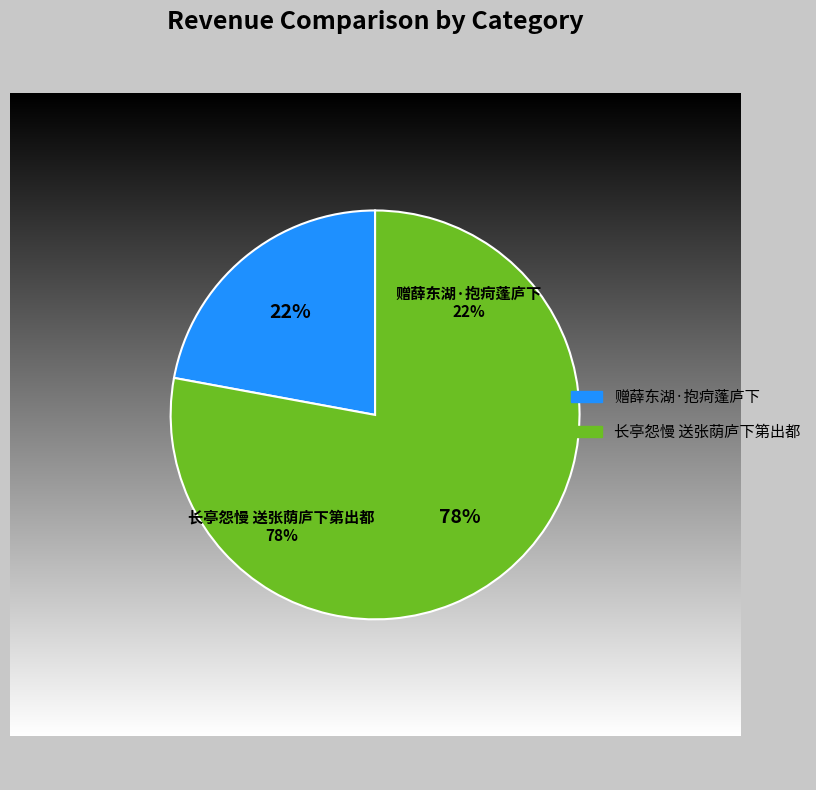

True or false: 赠薛东湖·抱疴蓬庐下 accounts for 22% of the total.

True